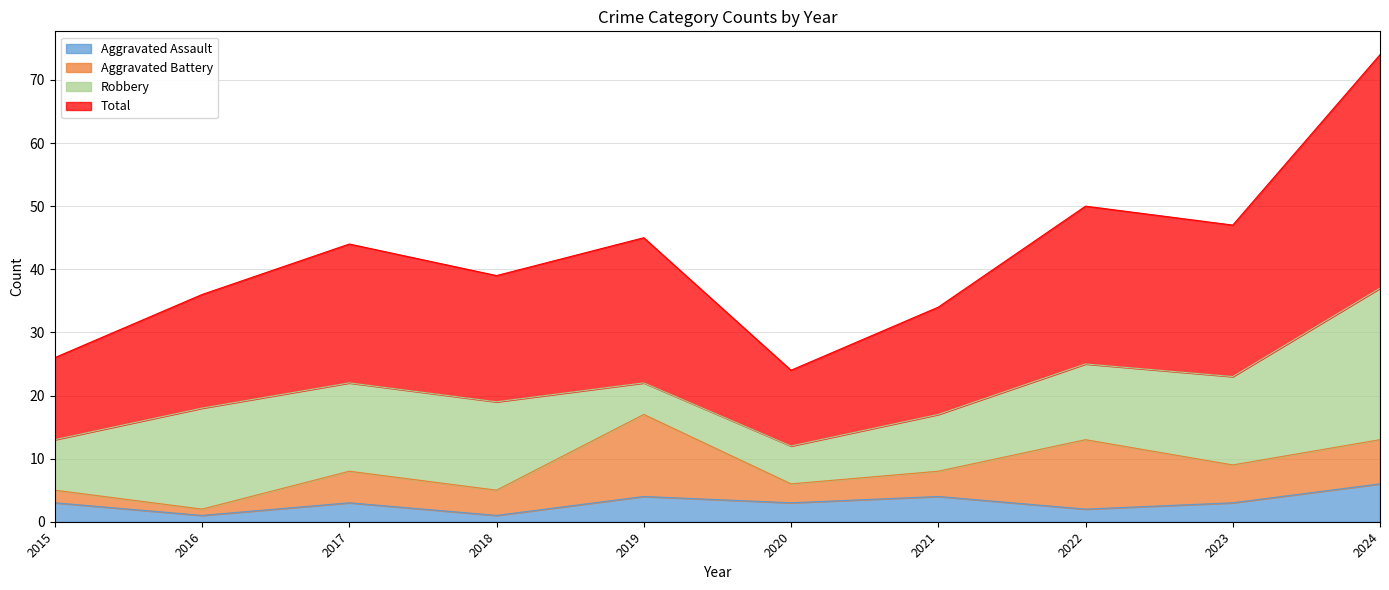

What is the maximum value for Aggravated Assault?

6